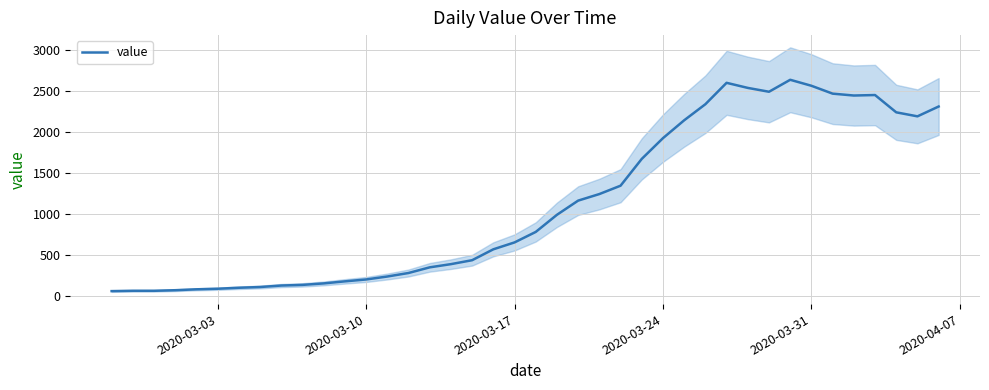

How many interior local valleys (lower than both neighbors) does the data have?

3